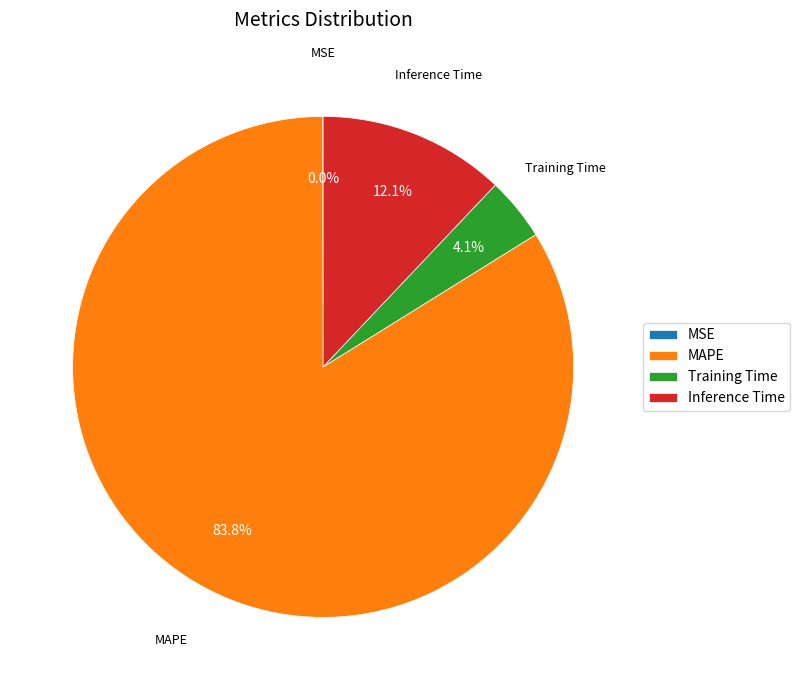

What is the total percentage of Inference Time and MAPE?

95.9%